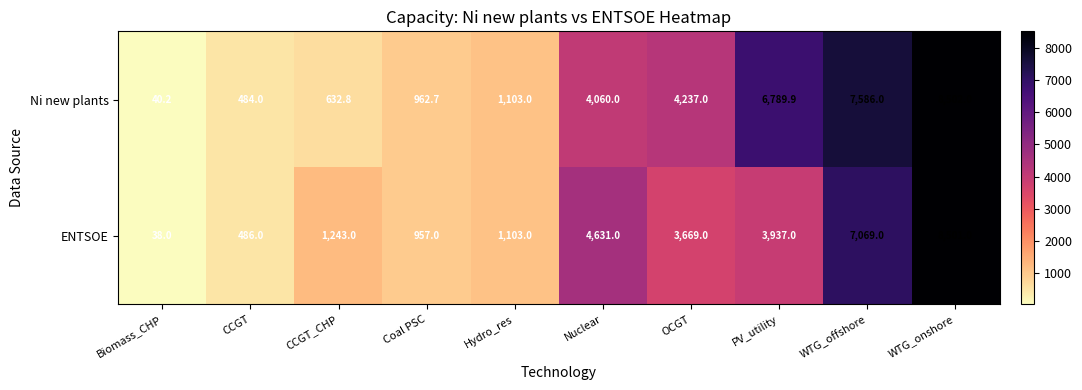

What is the spread (max minus min) of values at OCGT?

568.0